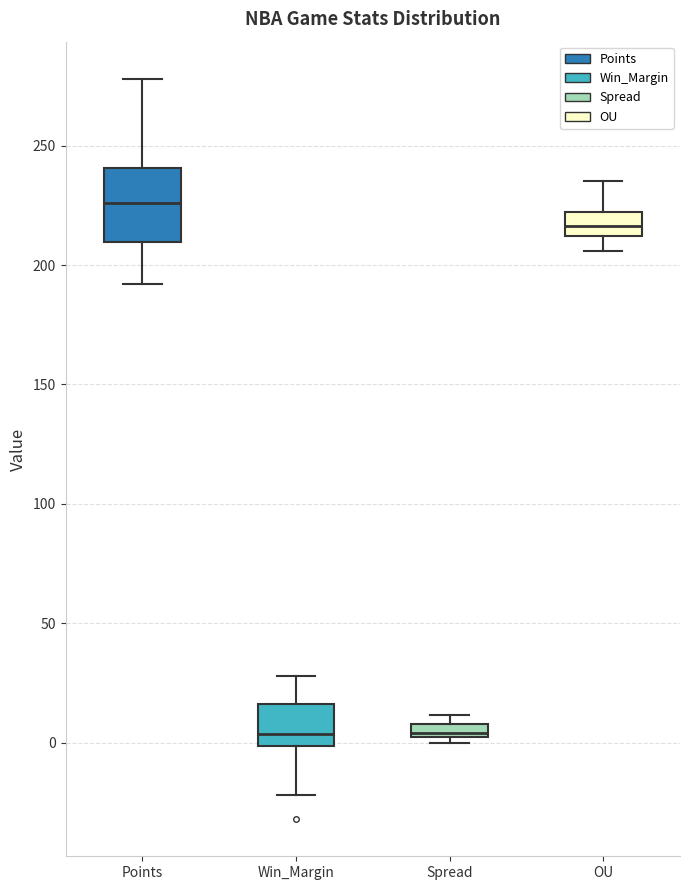

Comparing the boxes themselves (not the whiskers), which one is the tallest?

Points